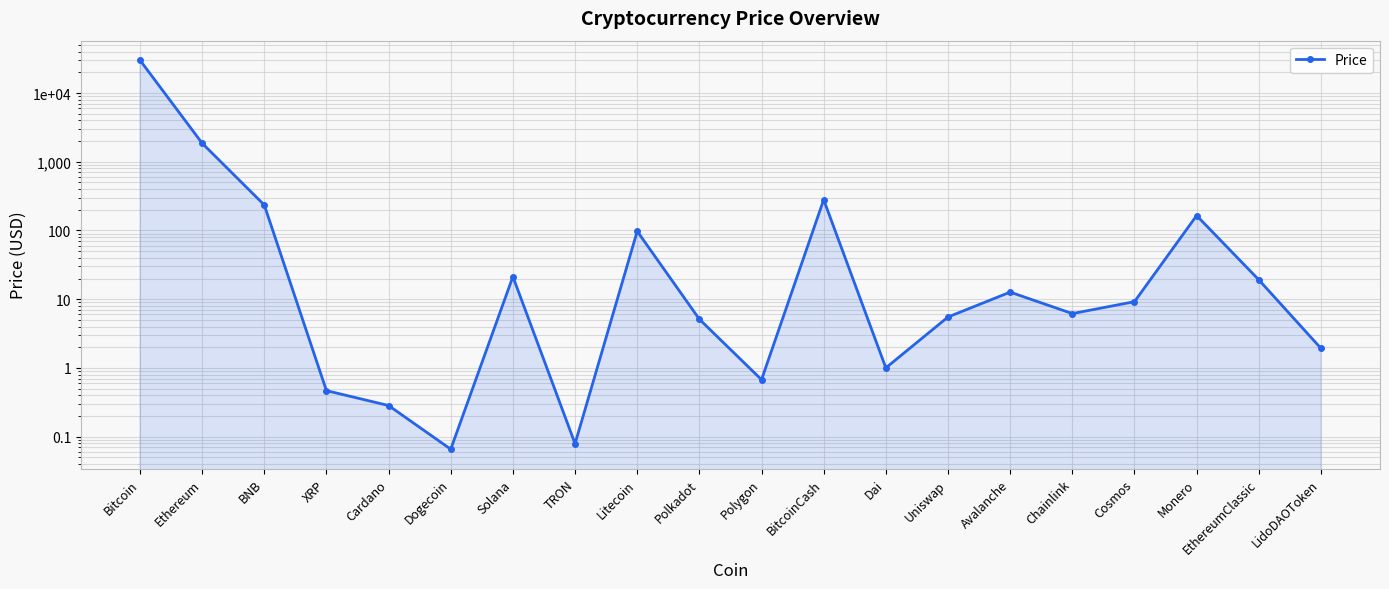

Count the number of categories in the chart.

20